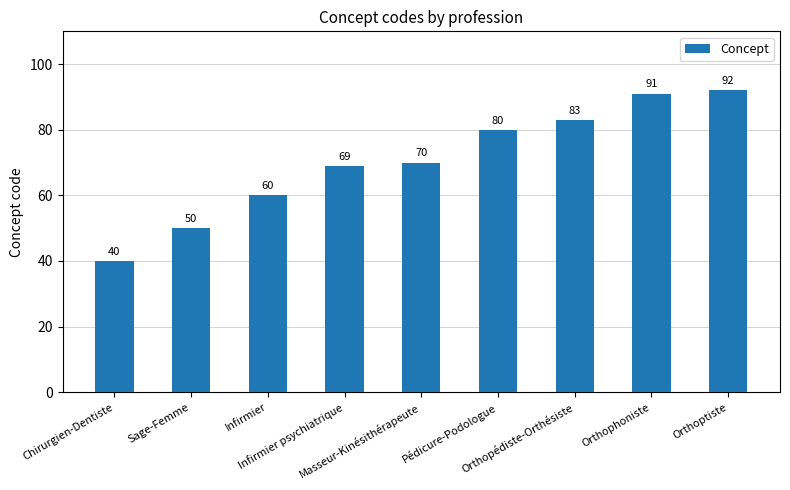

How many data points are less than 70?

4